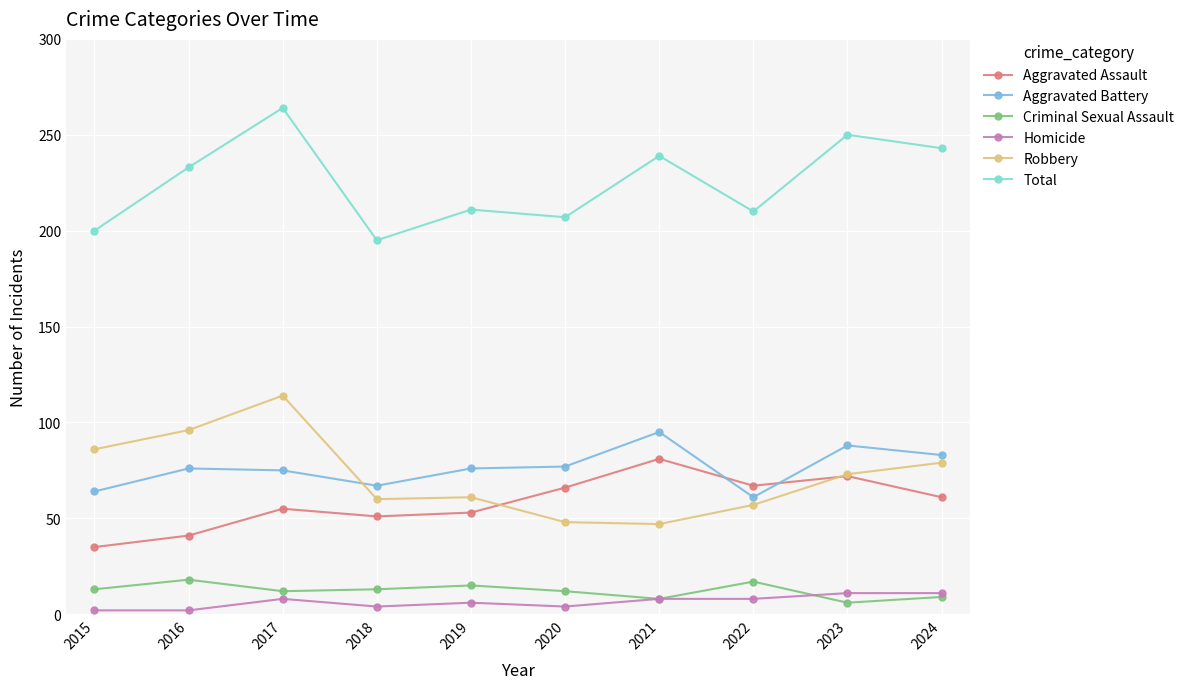

What is the average value of the Aggravated Battery series?

76